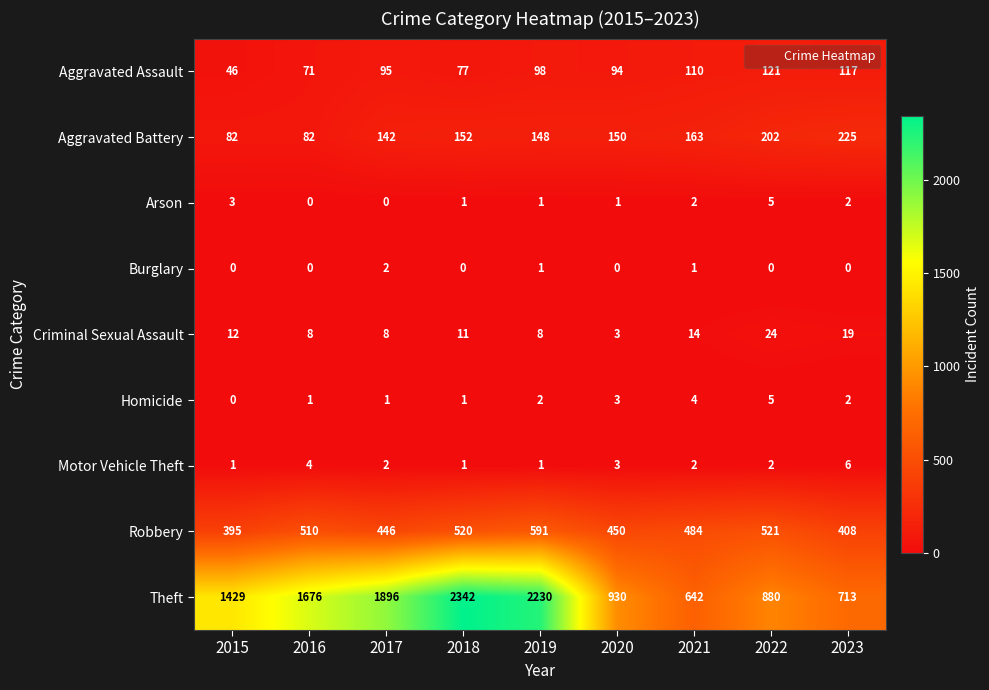

What is the approximate value of Aggravated Assault at 2019?

98